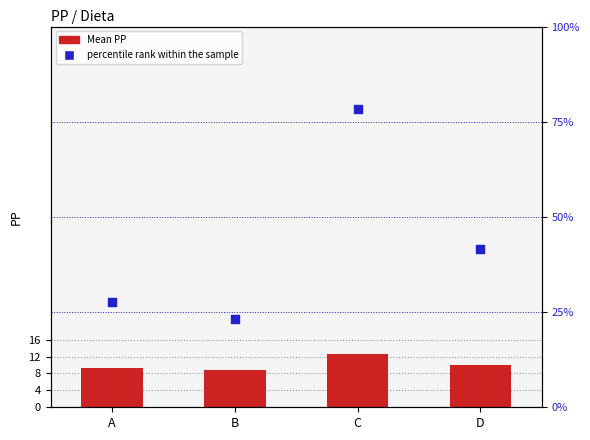

What is the total value across all series at C?

91.1